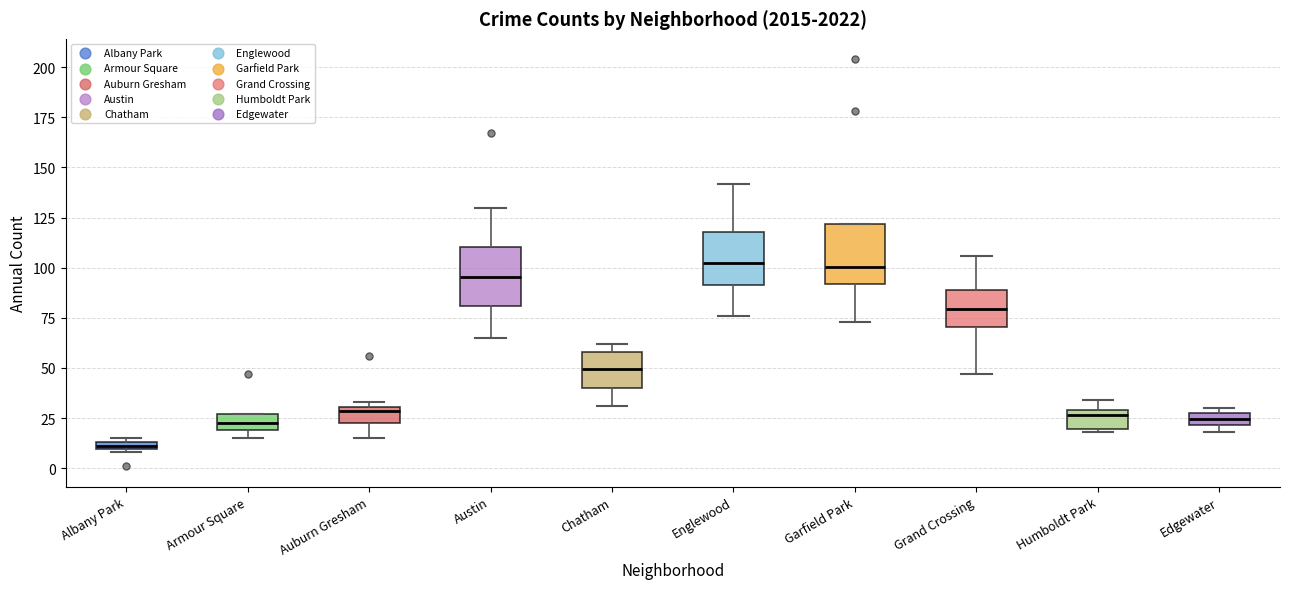

Where does the median line of the box for Englewood sit on the y-axis? The values are not printed on the chart, so give them approximately, as read against the axis.

105